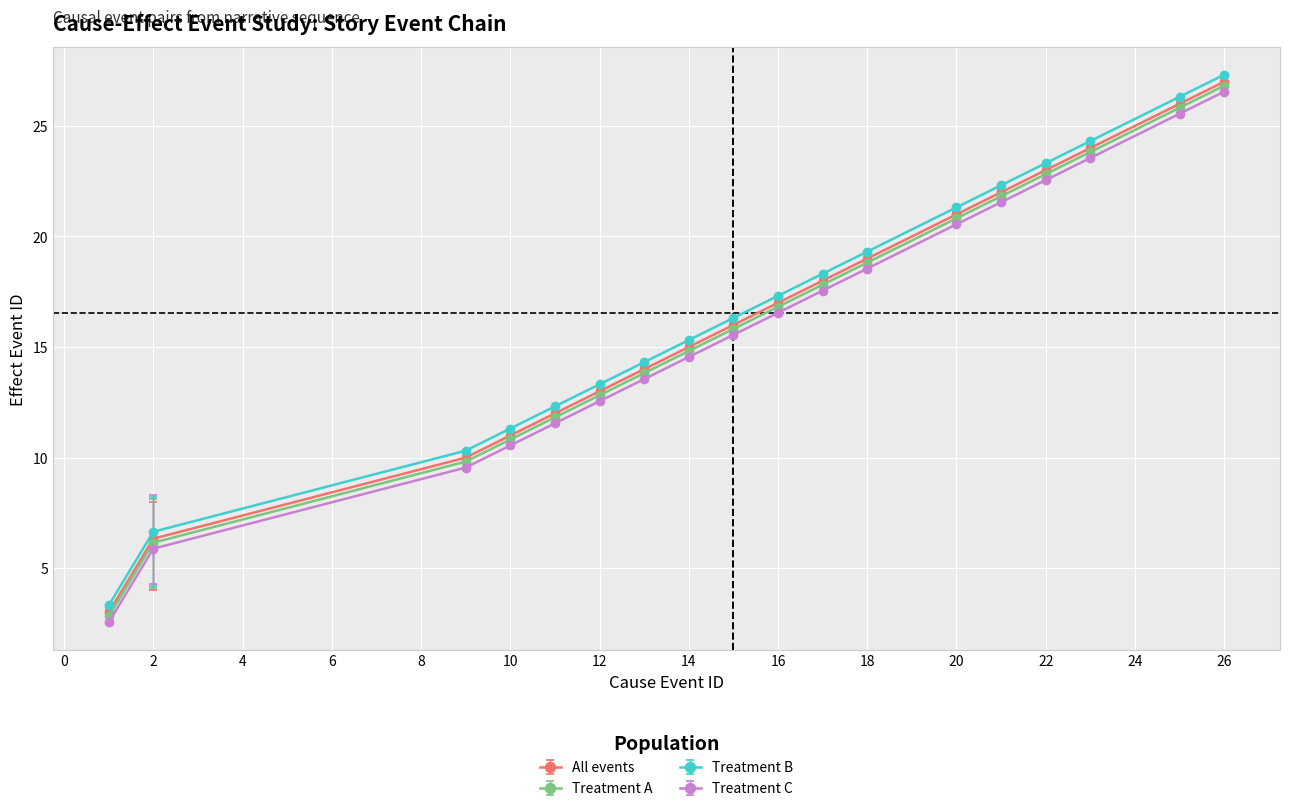

True or false: Treatment A and Treatment B intersect in this chart.

False